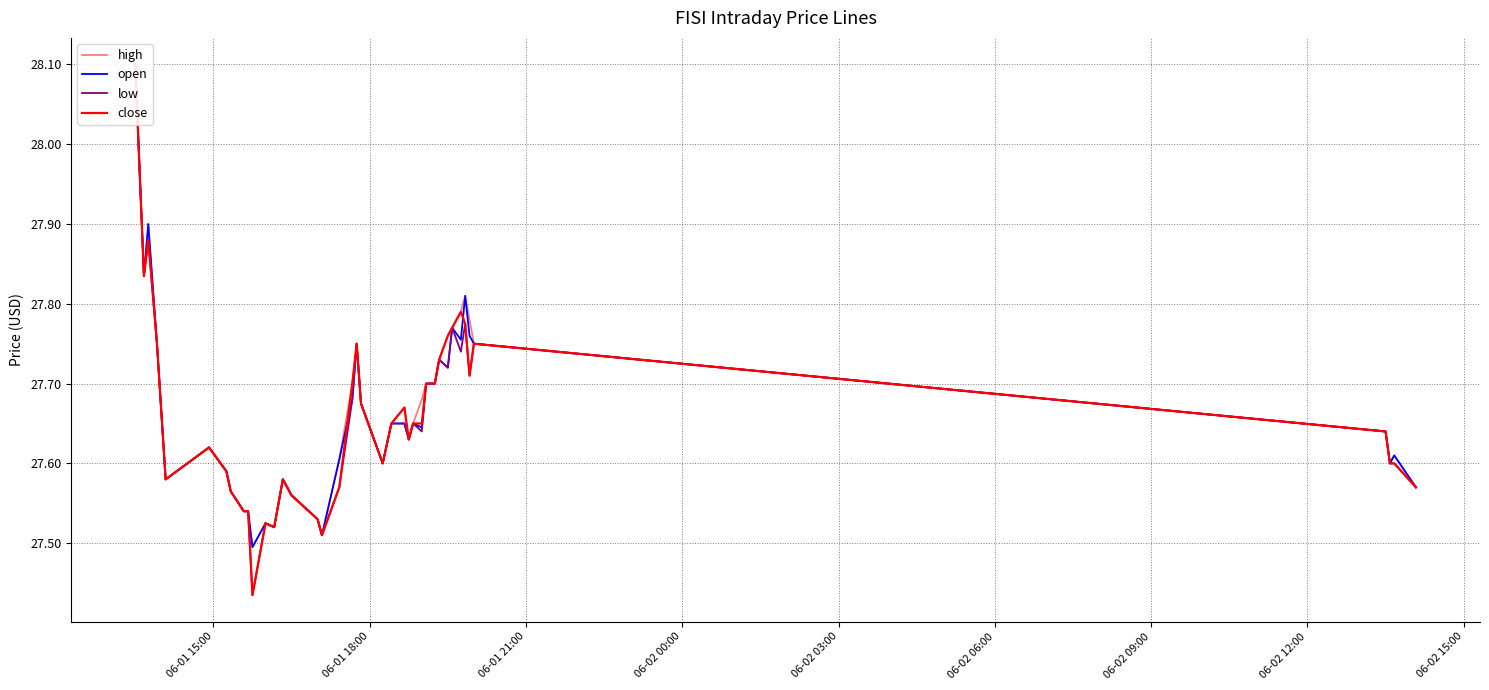

Does the chart display data point markers on the line(s)?

No